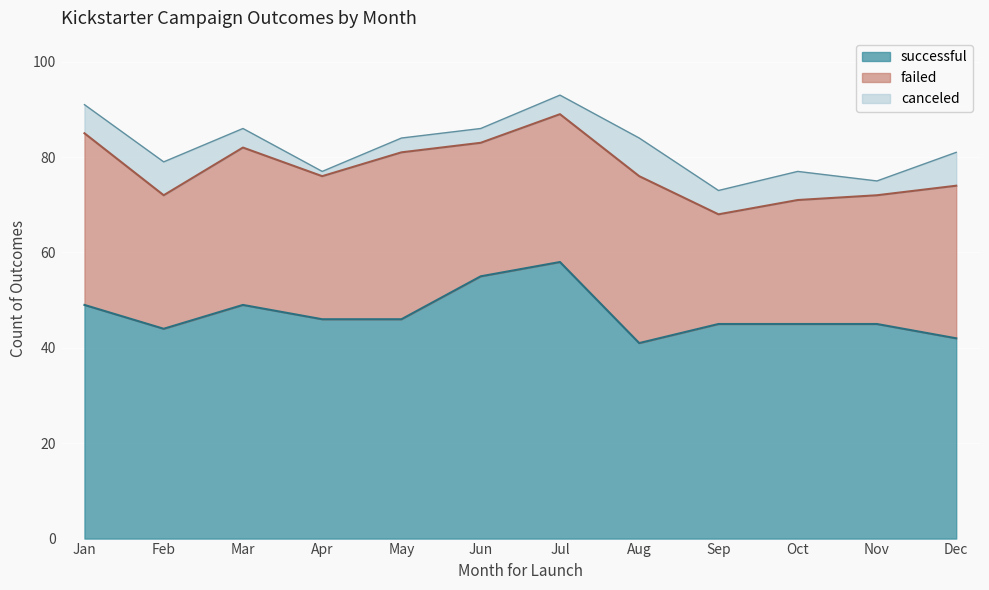

At how many categories does at least one series exceed 22?

12